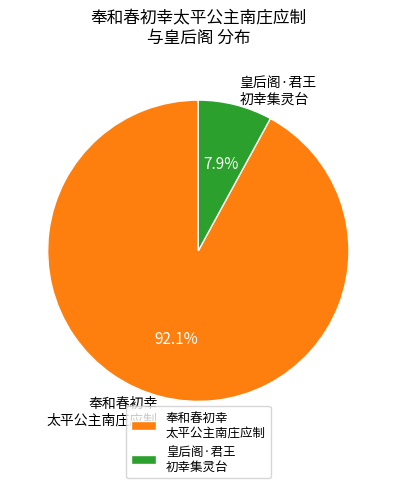

Between 奉和春初幸 太平公主南庄应制 and 皇后阁·君王 初幸集灵台, which is larger?

奉和春初幸 太平公主南庄应制